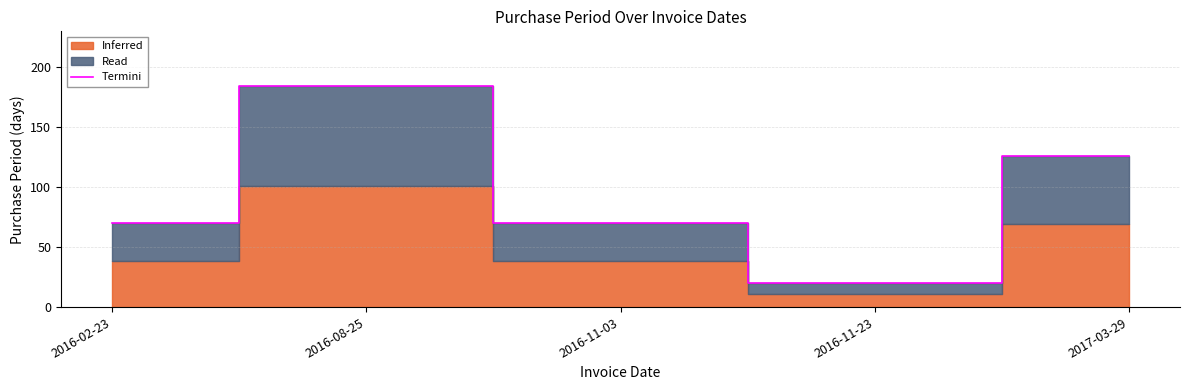

Approximately how many times larger is the value at 2016-11-03 compared to 2016-02-23?

1.0